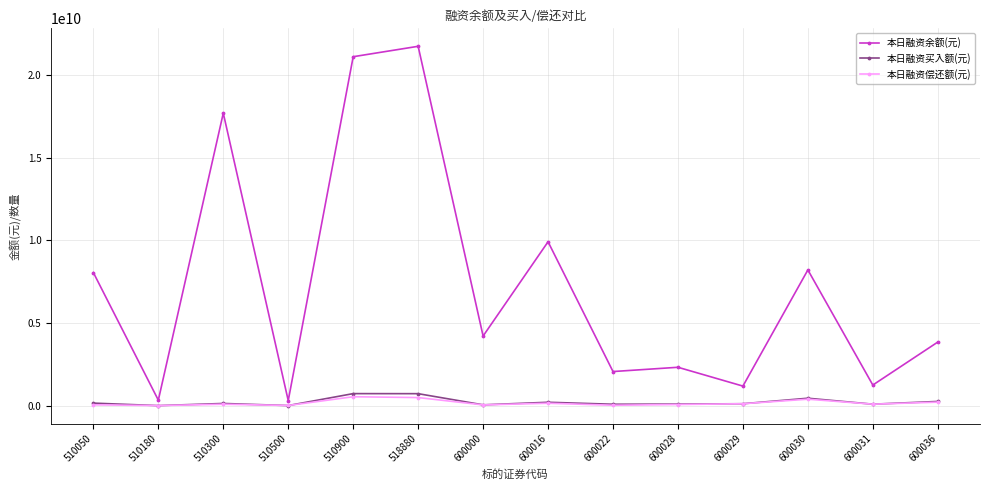

Count the number of data series in this chart.

3